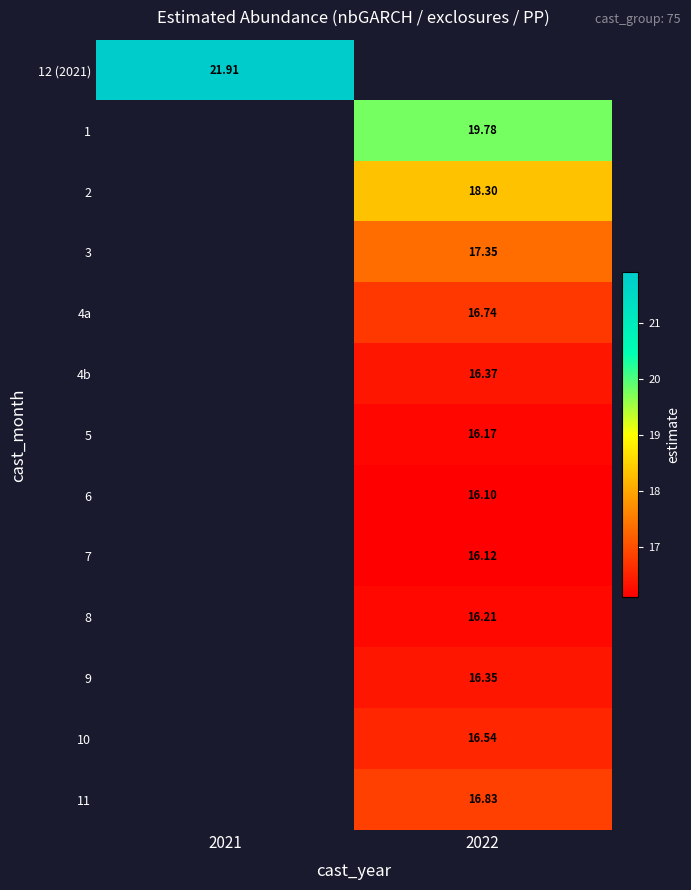

How many categories are shown in the chart?

2